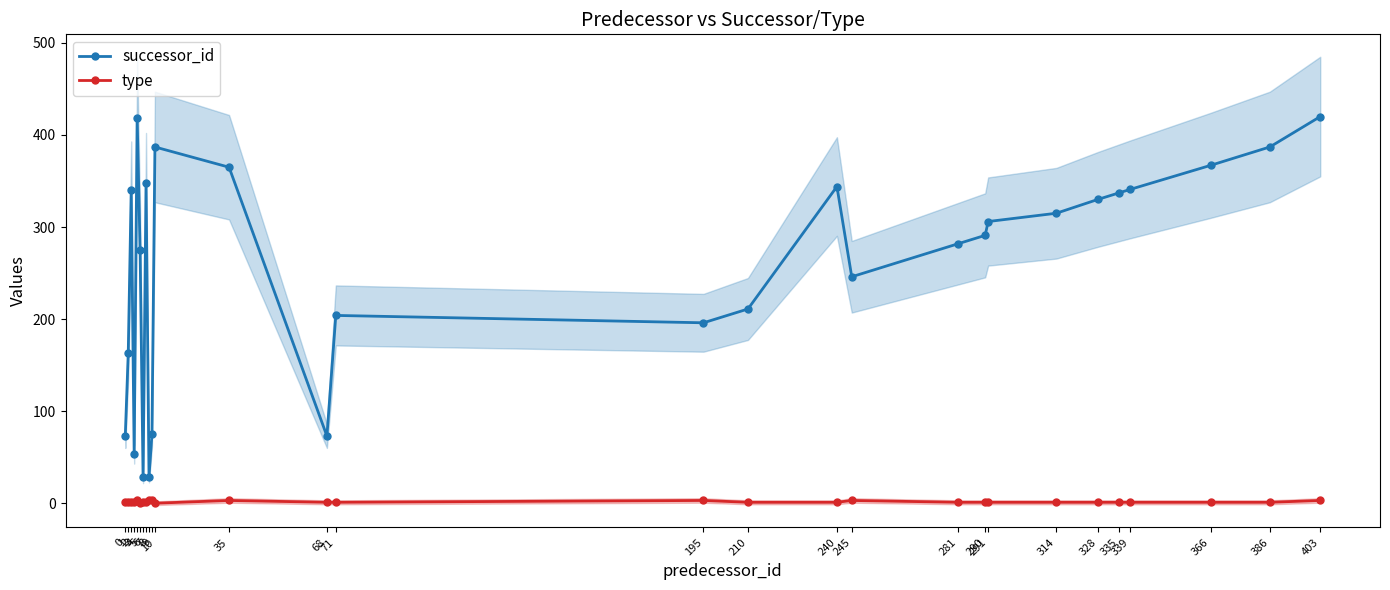

True or false: type and successor_id intersect in this chart.

False